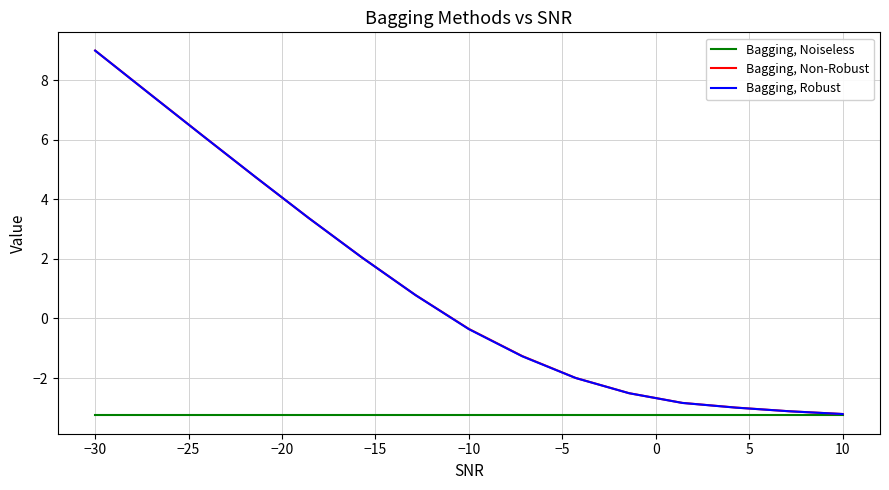

What is the smallest value displayed?

-3.3